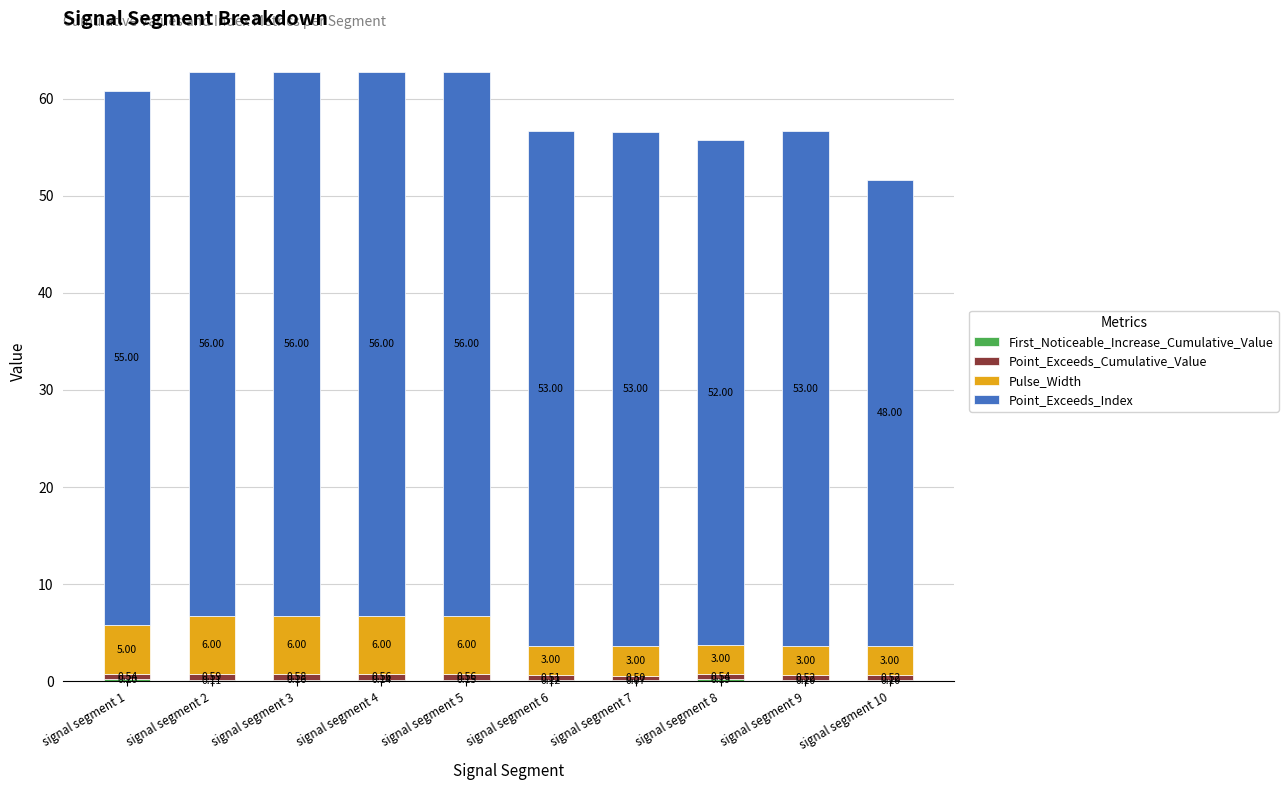

What is the total value across all series at signal segment 7?

56.6